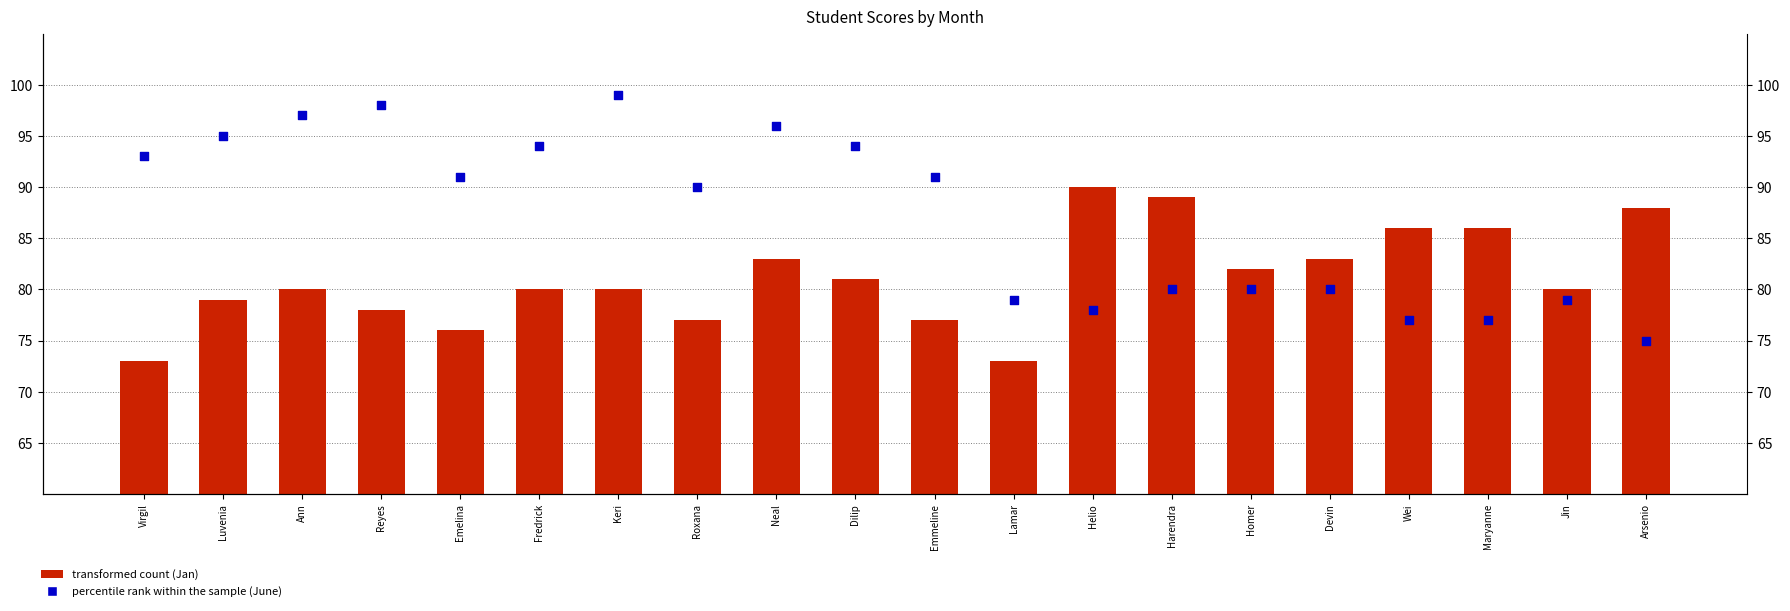

Which series reaches the minimum Y coordinate?

transformed count